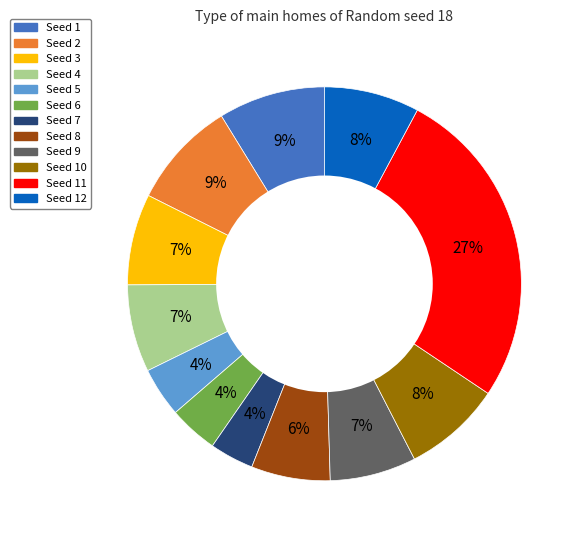

To the nearest percent, what is the average slice percentage?

8%